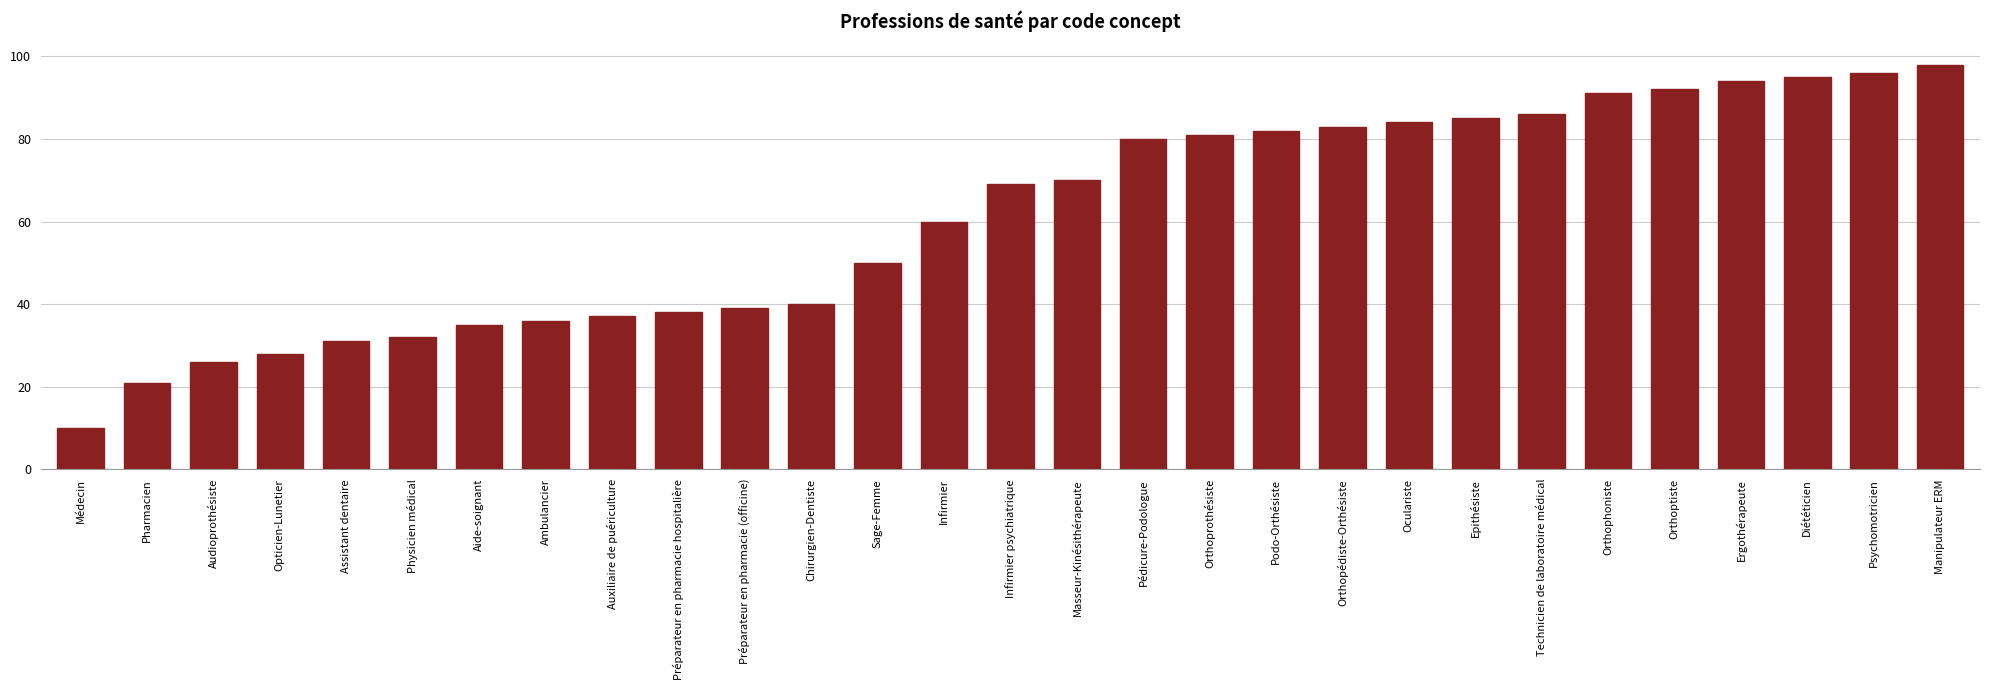

Reading right to left, list all the values displayed in this chart.

98	96	95	94	92	91	86	85	84	83	82	81	80	70	69	60	50	40	39	38	37	36	35	32	31	28	26	21	10